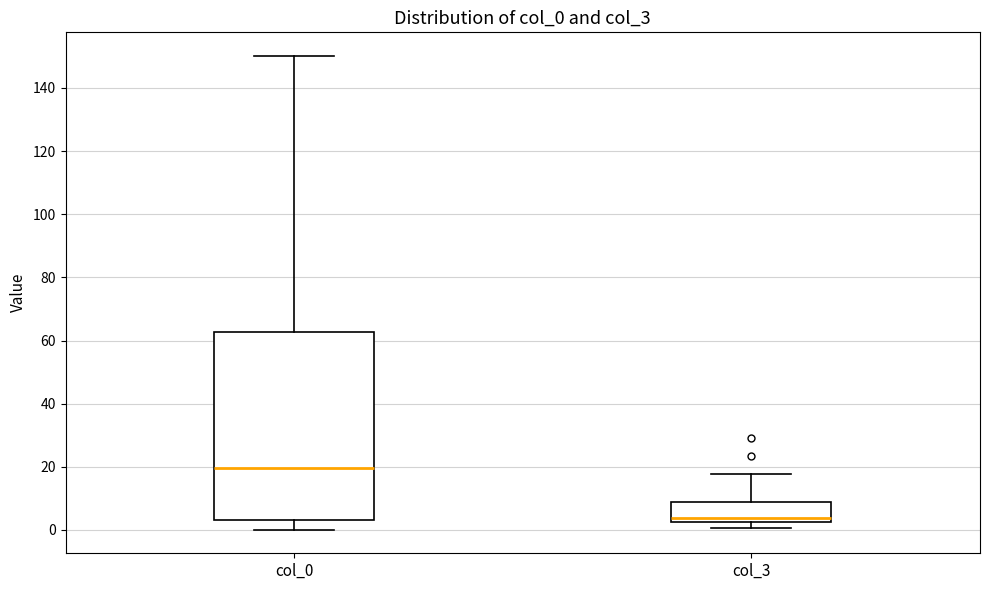

Which box has the highest median line?

col_0